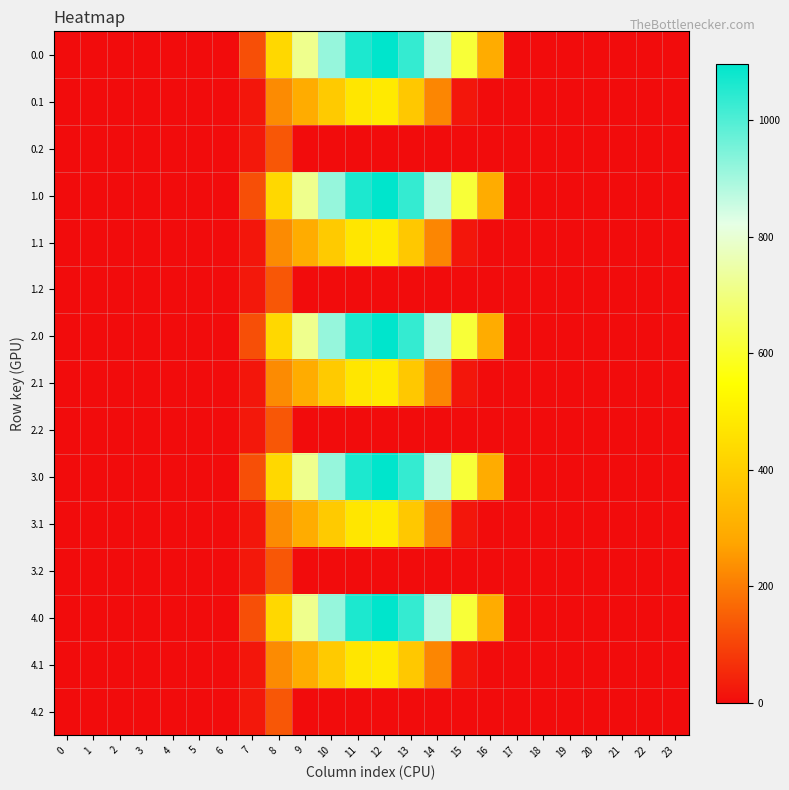

Reading right to left, list all the values displayed in this chart.

0.0: 23=0.0	22=0.0	21=0.0	20=0.0	19=0.0	18=0.0	17=0.0	16=294.5	15=615.9	14=870.6	13=1032.9	12=1096.7	11=1060.3	10=916.2	9=716.9	8=430.3	7=120.6	6=0.0	5=0.0	4=0.0	3=0.0	2=0.0	1=0.0	0=0.0
0.1: 23=0.0	22=0.0	21=0.0	20=0.0	19=0.0	18=0.0	17=0.0	16=0.0	15=17.3	14=219.2	13=382.7	12=485.4	11=471.7	10=388.1	9=295.9	8=227.5	7=17.7	6=0.0	5=0.0	4=0.0	3=0.0	2=0.0	1=0.0	0=0.0
0.2: 23=0.0	22=0.0	21=0.0	20=0.0	19=0.0	18=0.0	17=0.0	16=0.0	15=0.0	14=0.0	13=0.0	12=0.0	11=0.0	10=0.0	9=0.0	8=134.2	7=22.3	6=0.0	5=0.0	4=0.0	3=0.0	2=0.0	1=0.0	0=0.0
1.0: 23=0.0	22=0.0	21=0.0	20=0.0	19=0.0	18=0.0	17=0.0	16=294.5	15=615.9	14=870.6	13=1032.9	12=1096.7	11=1060.3	10=916.2	9=716.9	8=430.3	7=120.6	6=0.0	5=0.0	4=0.0	3=0.0	2=0.0	1=0.0	0=0.0
1.1: 23=0.0	22=0.0	21=0.0	20=0.0	19=0.0	18=0.0	17=0.0	16=0.0	15=17.3	14=219.2	13=382.7	12=485.4	11=471.7	10=388.1	9=295.9	8=227.5	7=17.7	6=0.0	5=0.0	4=0.0	3=0.0	2=0.0	1=0.0	0=0.0
1.2: 23=0.0	22=0.0	21=0.0	20=0.0	19=0.0	18=0.0	17=0.0	16=0.0	15=0.0	14=0.0	13=0.0	12=0.0	11=0.0	10=0.0	9=0.0	8=134.2	7=22.3	6=0.0	5=0.0	4=0.0	3=0.0	2=0.0	1=0.0	0=0.0
2.0: 23=0.0	22=0.0	21=0.0	20=0.0	19=0.0	18=0.0	17=0.0	16=294.5	15=615.9	14=870.6	13=1032.9	12=1096.7	11=1060.3	10=916.2	9=716.9	8=430.3	7=120.6	6=0.0	5=0.0	4=0.0	3=0.0	2=0.0	1=0.0	0=0.0
2.1: 23=0.0	22=0.0	21=0.0	20=0.0	19=0.0	18=0.0	17=0.0	16=0.0	15=17.3	14=219.2	13=382.7	12=485.4	11=471.7	10=388.1	9=295.9	8=227.5	7=17.7	6=0.0	5=0.0	4=0.0	3=0.0	2=0.0	1=0.0	0=0.0
2.2: 23=0.0	22=0.0	21=0.0	20=0.0	19=0.0	18=0.0	17=0.0	16=0.0	15=0.0	14=0.0	13=0.0	12=0.0	11=0.0	10=0.0	9=0.0	8=134.2	7=22.3	6=0.0	5=0.0	4=0.0	3=0.0	2=0.0	1=0.0	0=0.0
3.0: 23=0.0	22=0.0	21=0.0	20=0.0	19=0.0	18=0.0	17=0.0	16=294.5	15=615.9	14=870.6	13=1032.9	12=1096.7	11=1060.3	10=916.2	9=716.9	8=430.3	7=120.6	6=0.0	5=0.0	4=0.0	3=0.0	2=0.0	1=0.0	0=0.0
3.1: 23=0.0	22=0.0	21=0.0	20=0.0	19=0.0	18=0.0	17=0.0	16=0.0	15=17.3	14=219.2	13=382.7	12=485.4	11=471.7	10=388.1	9=295.9	8=227.5	7=17.7	6=0.0	5=0.0	4=0.0	3=0.0	2=0.0	1=0.0	0=0.0
3.2: 23=0.0	22=0.0	21=0.0	20=0.0	19=0.0	18=0.0	17=0.0	16=0.0	15=0.0	14=0.0	13=0.0	12=0.0	11=0.0	10=0.0	9=0.0	8=134.2	7=22.3	6=0.0	5=0.0	4=0.0	3=0.0	2=0.0	1=0.0	0=0.0
4.0: 23=0.0	22=0.0	21=0.0	20=0.0	19=0.0	18=0.0	17=0.0	16=294.5	15=615.9	14=870.6	13=1032.9	12=1096.7	11=1060.3	10=916.2	9=716.9	8=430.3	7=120.6	6=0.0	5=0.0	4=0.0	3=0.0	2=0.0	1=0.0	0=0.0
4.1: 23=0.0	22=0.0	21=0.0	20=0.0	19=0.0	18=0.0	17=0.0	16=0.0	15=17.3	14=219.2	13=382.7	12=485.4	11=471.7	10=388.1	9=295.9	8=227.5	7=17.7	6=0.0	5=0.0	4=0.0	3=0.0	2=0.0	1=0.0	0=0.0
4.2: 23=0.0	22=0.0	21=0.0	20=0.0	19=0.0	18=0.0	17=0.0	16=0.0	15=0.0	14=0.0	13=0.0	12=0.0	11=0.0	10=0.0	9=0.0	8=134.2	7=22.3	6=0.0	5=0.0	4=0.0	3=0.0	2=0.0	1=0.0	0=0.0